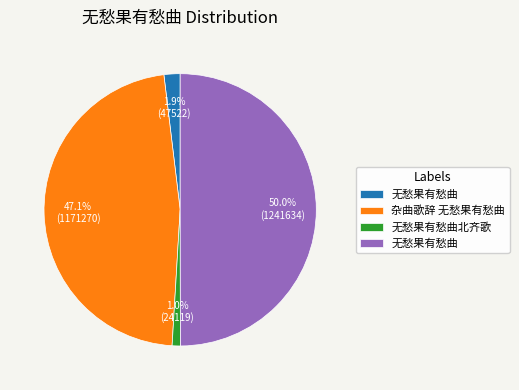

How many segments does this pie chart have?

4